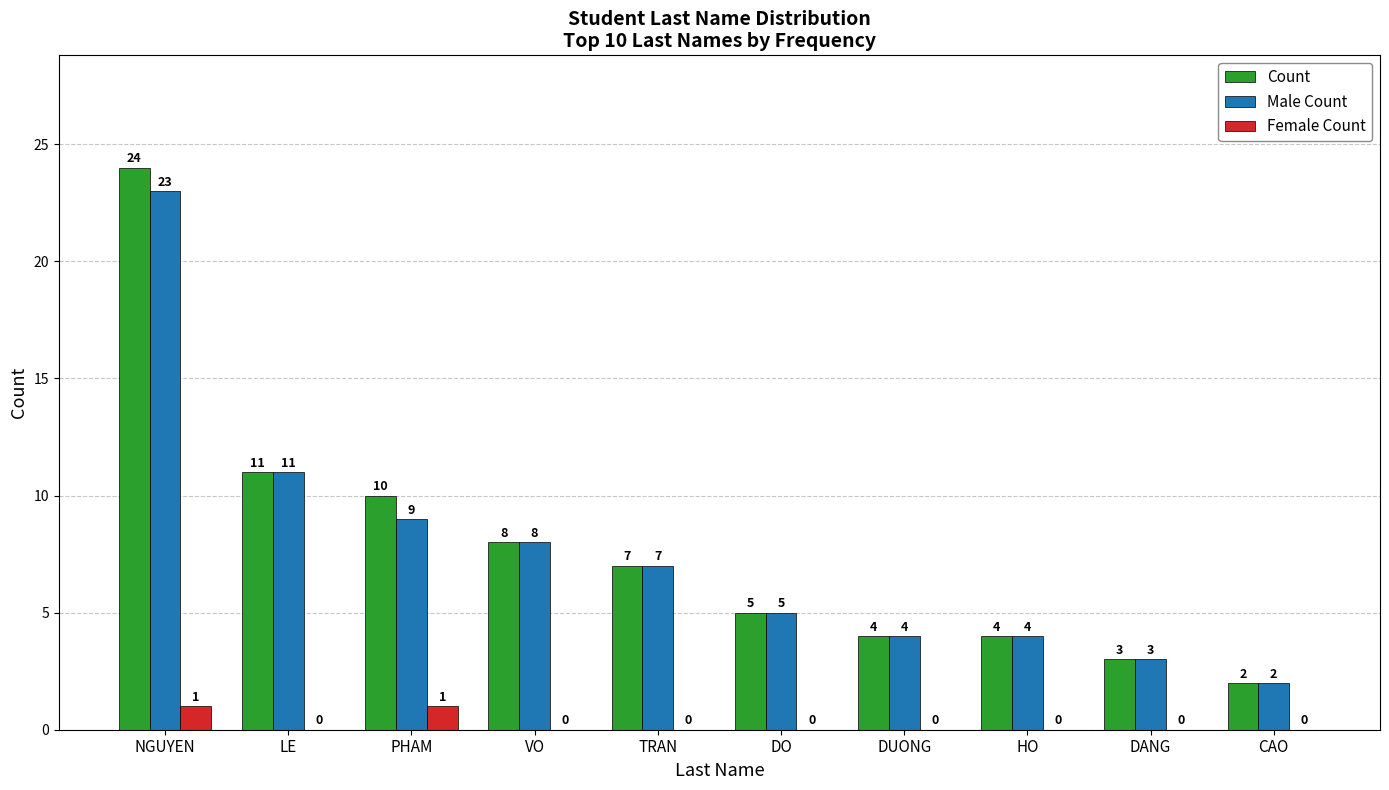

What is the average value of the Male Count series?

8